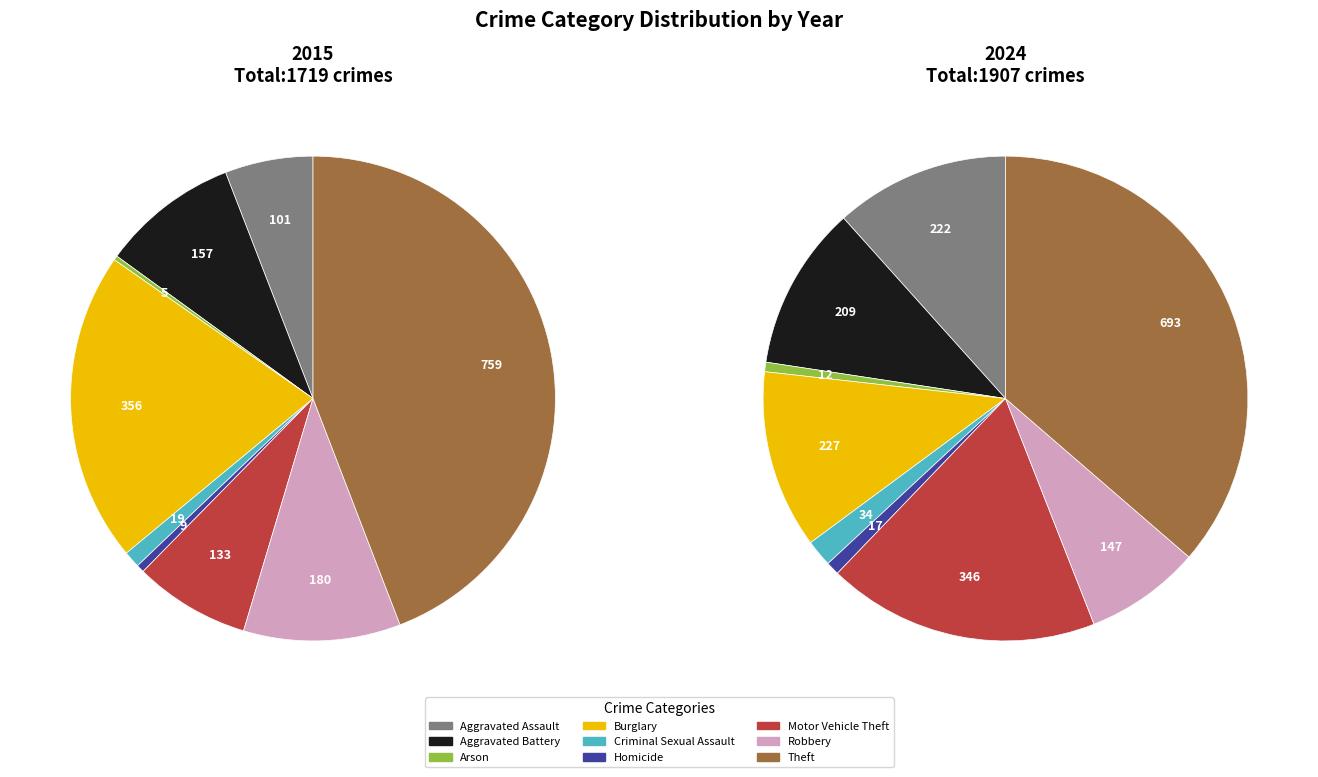

What is the smallest slice in the pie chart?

Arson